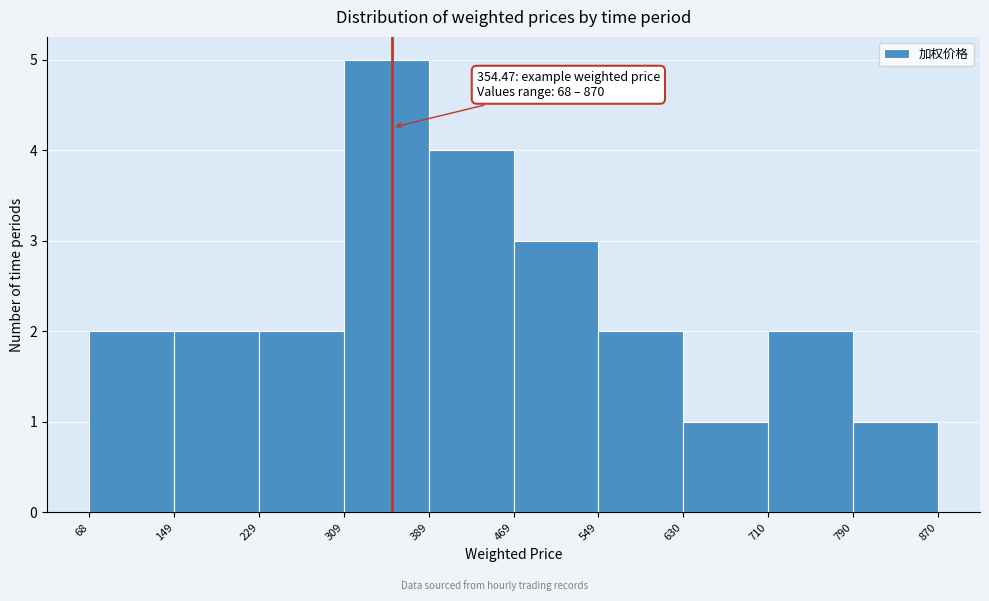

Over which range of the x-axis is the bar tallest?

309 to 389